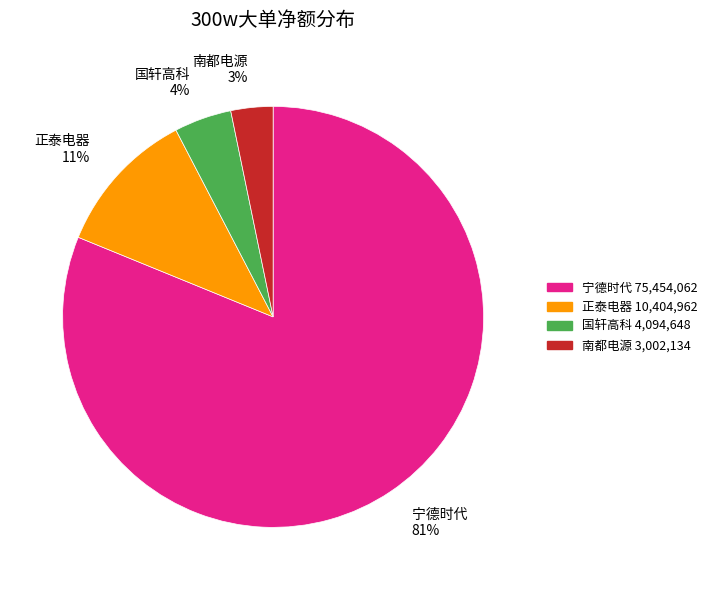

Rank the categories by value from highest to lowest.

宁德时代, 正泰电器, 国轩高科, 南都电源